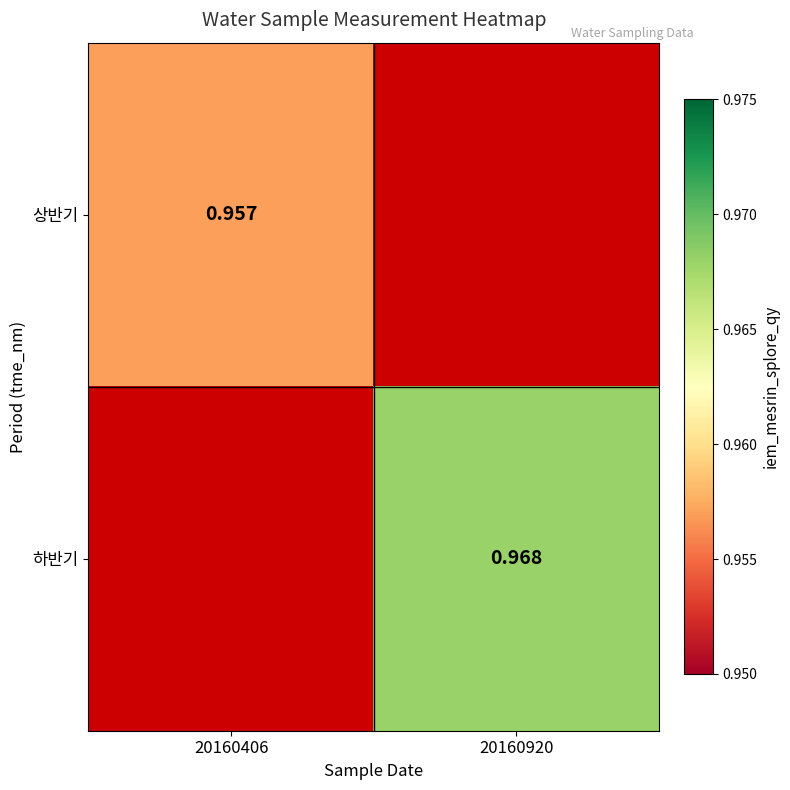

Is the value of 하반기 at 20160920 greater than the value of 상반기 at 20160406?

Yes